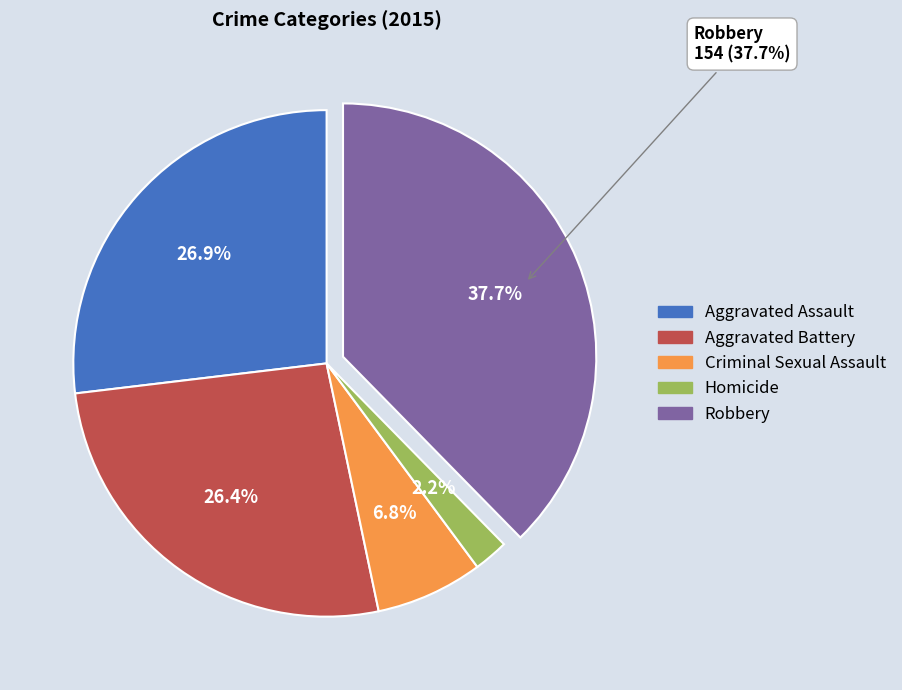

What is the change in value from Homicide to Robbery?

+145